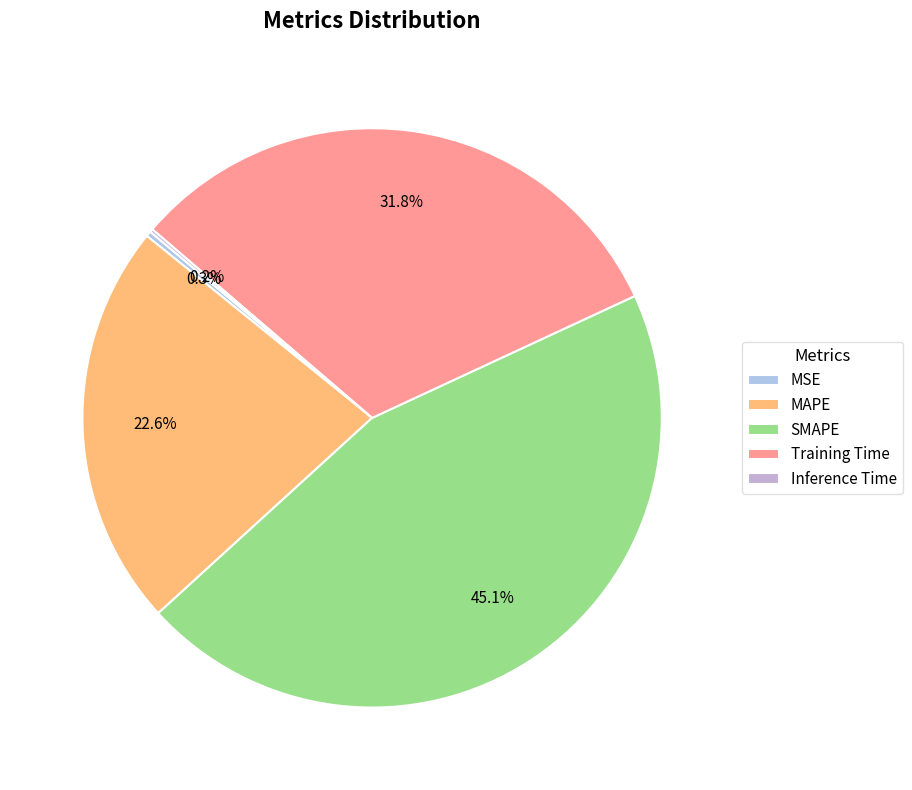

What is the smallest slice in the pie chart?

Inference Time